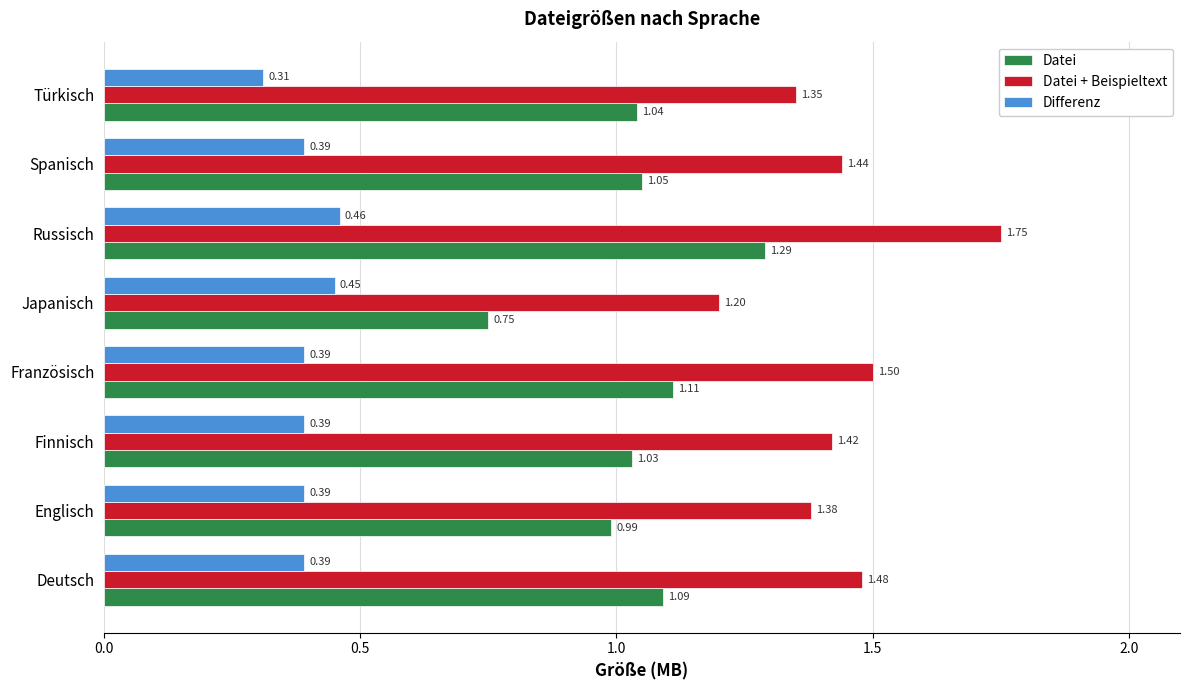

Between Französisch and Türkisch, which series saw the biggest shift?

Datei + Beispieltext